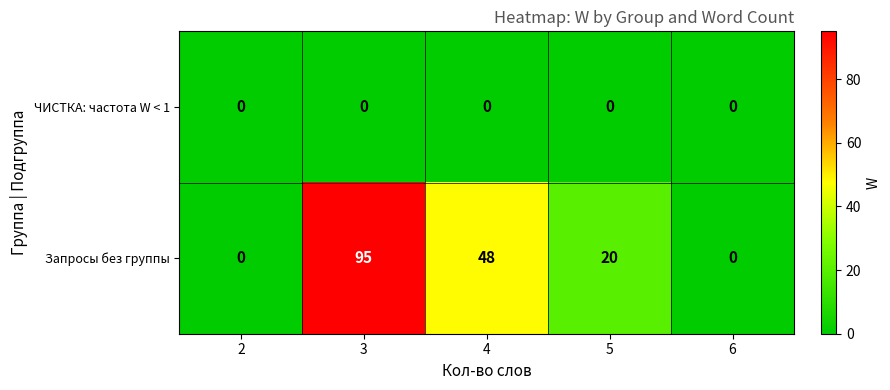

List the series in order of their overall mean, lowest first.

ЧИСТКА: частота W < 1, Запросы без группы